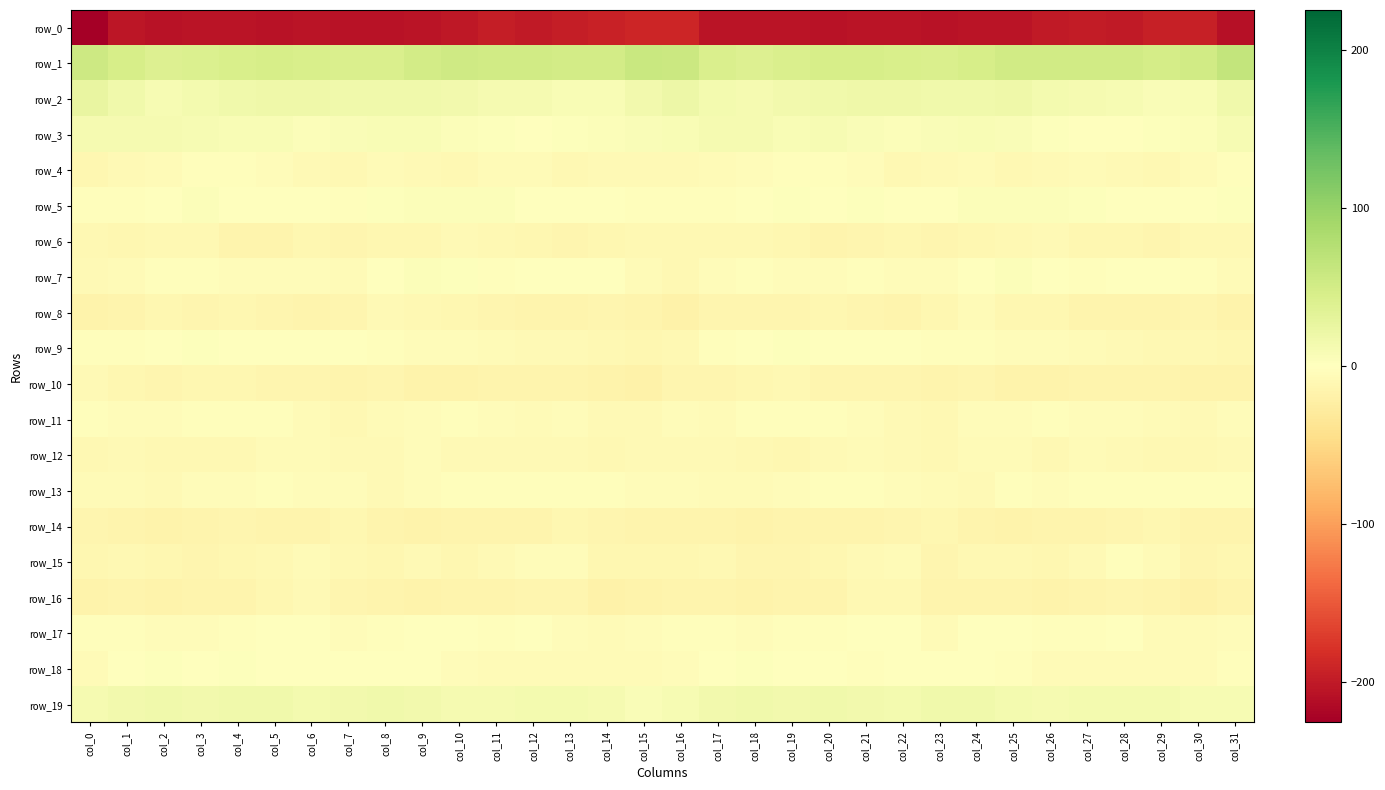

What is the average value of the row_9 series?

-4.2